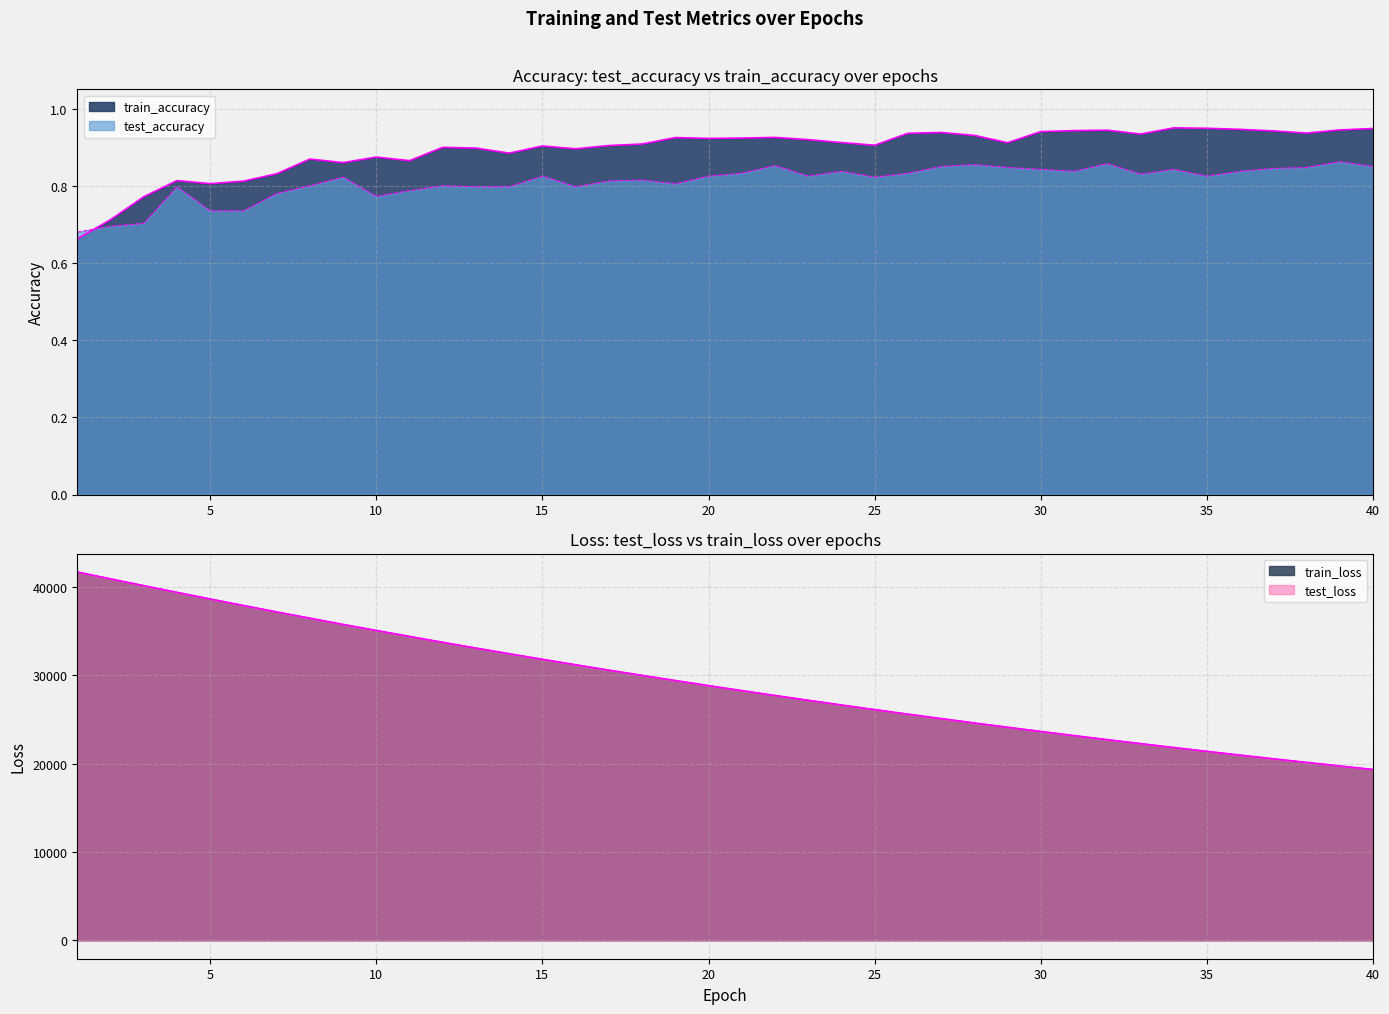

True or false: train_loss and test_loss cross at least once.

False